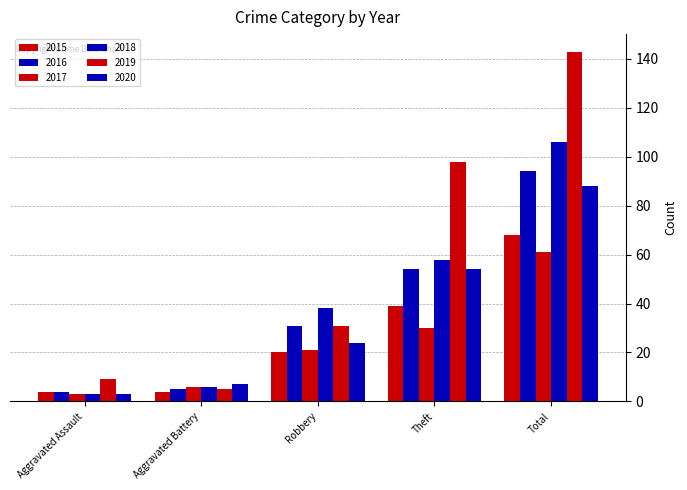

How many groups of bars are there?

5